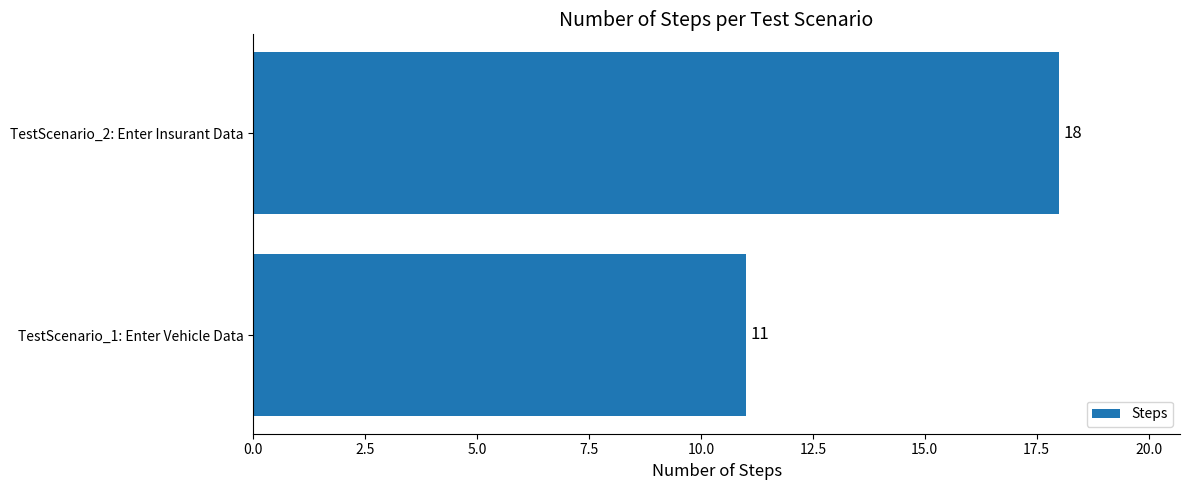

Are the bars grouped side by side (vs. stacked)?

No